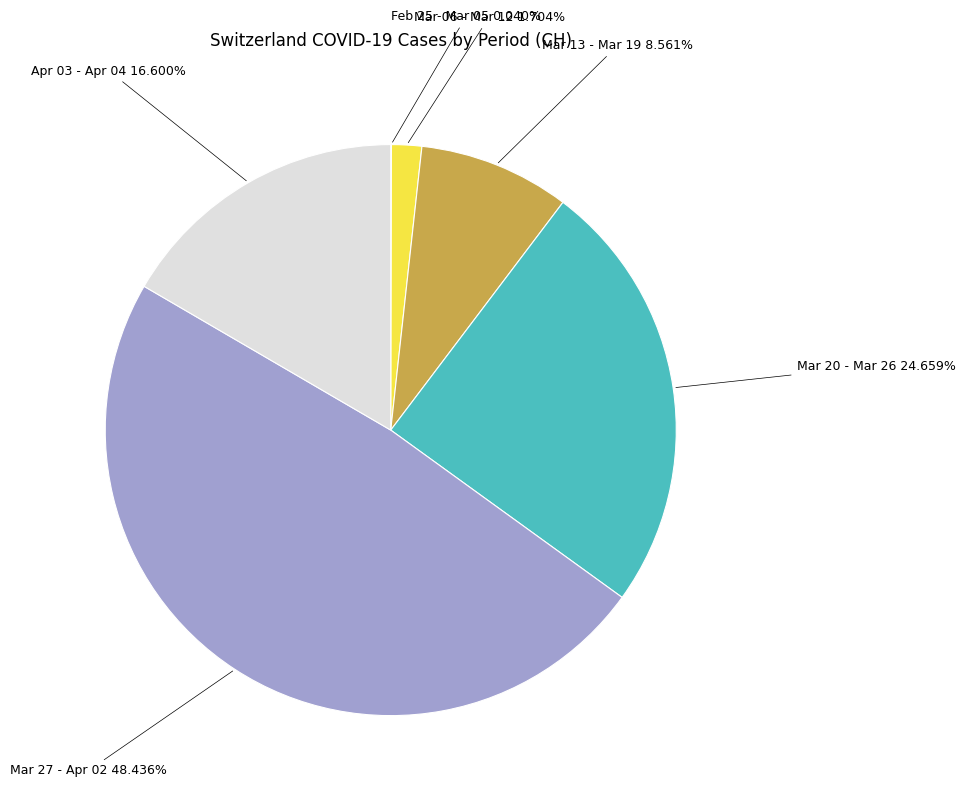

Is the sum of Mar 20 - Mar 26 and Mar 06 - Mar 12 greater than half?

No